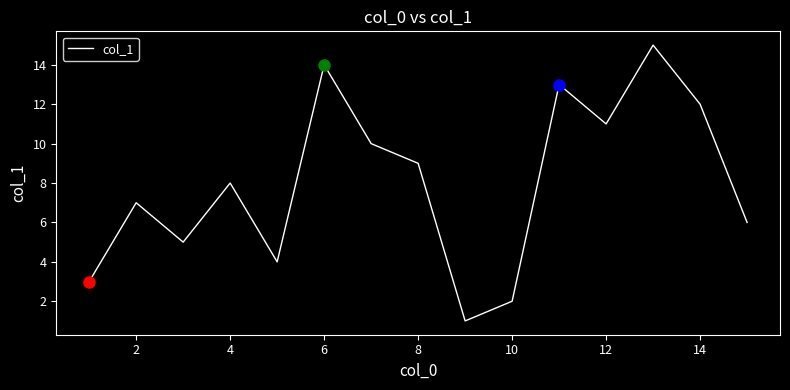

Does the chart display data point markers on the line(s)?

No